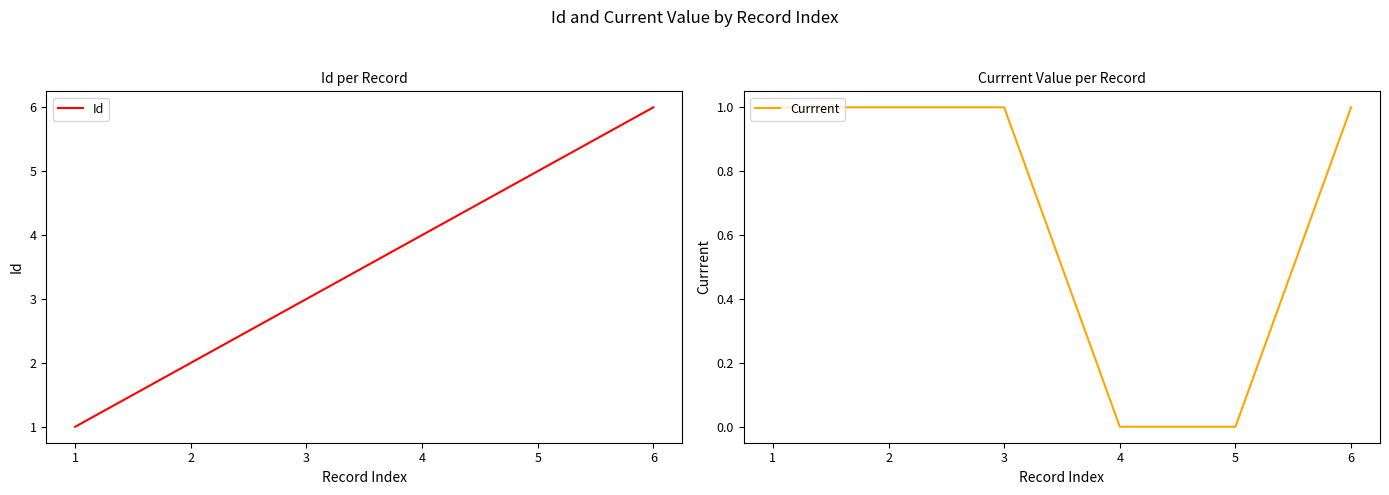

Is this an area chart (filled region under the line)?

No